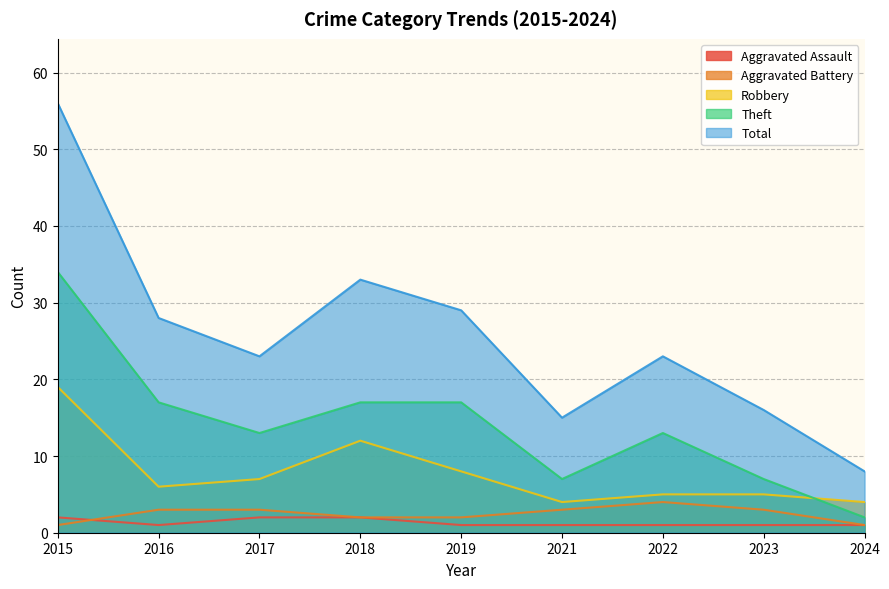

How many lines are shown in the chart?

5